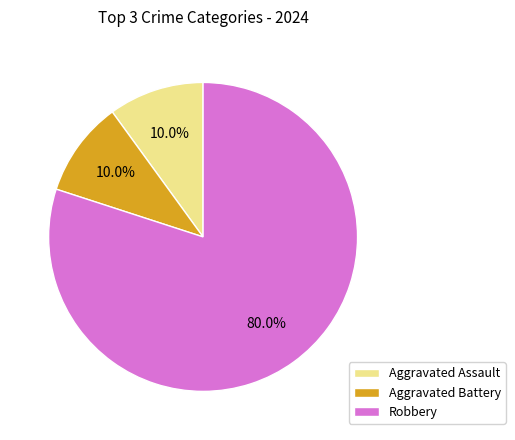

How many slices are in this pie chart?

3